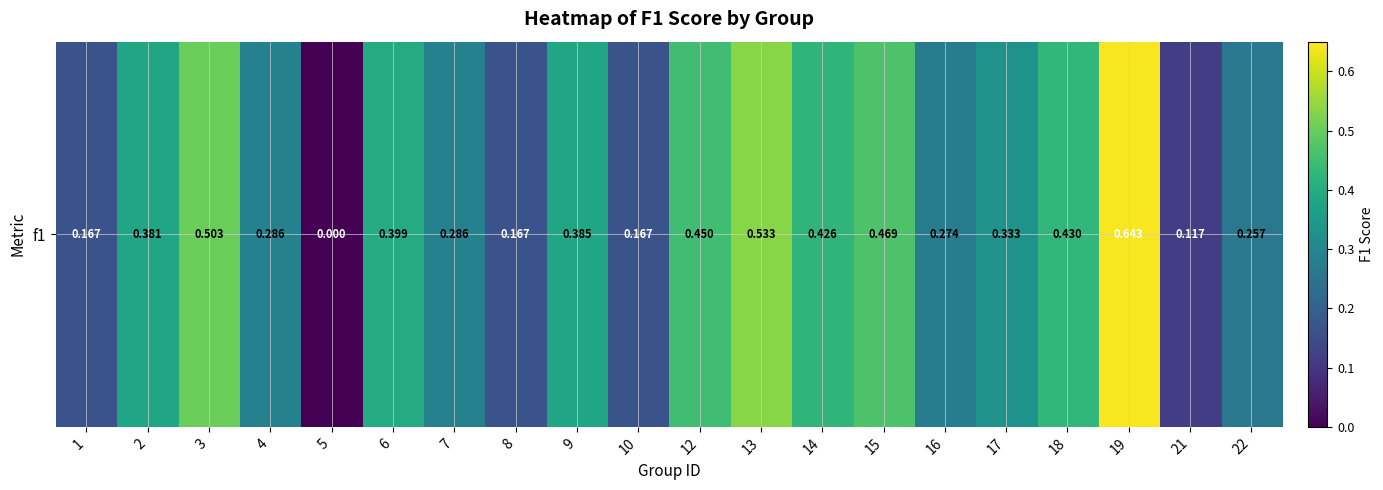

What is the difference between the values at 15 and 2?

0.1